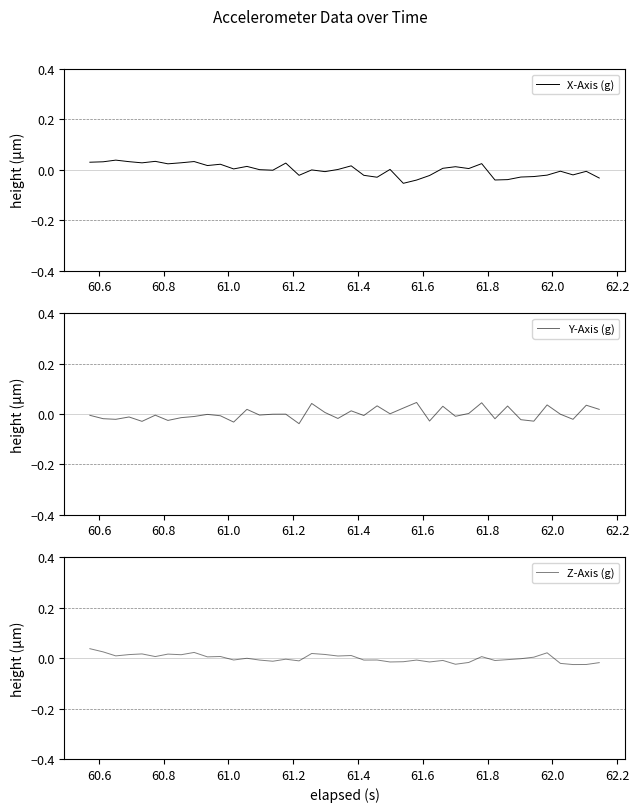

How many data points in X-Axis (g) are less than 0?

18